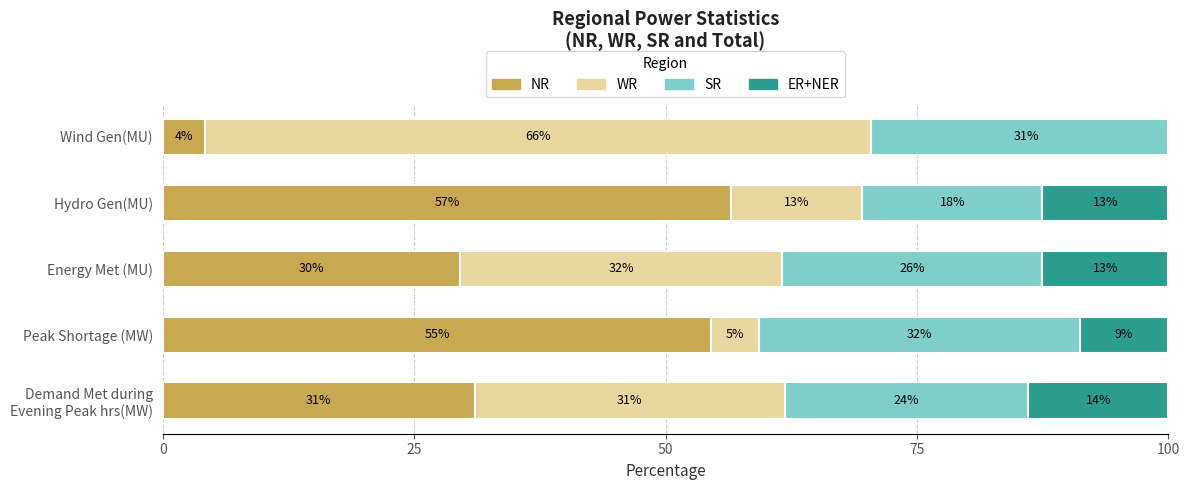

How many distinct data groups are displayed?

4